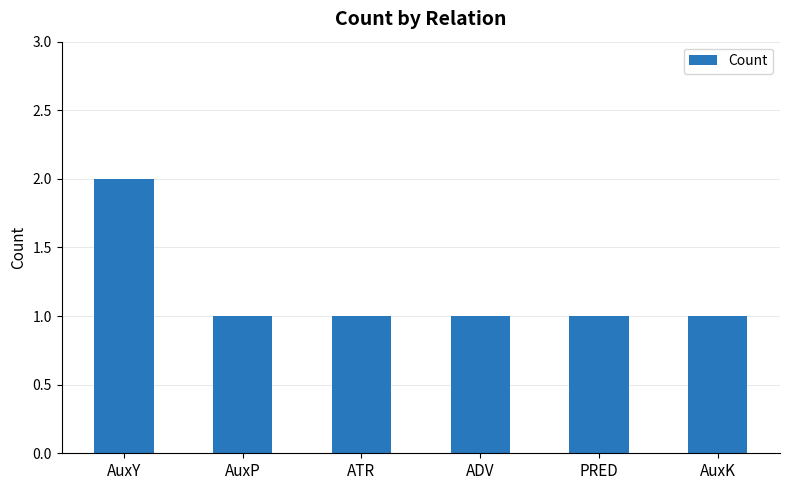

Is it true that the value at AuxP is 0?

False